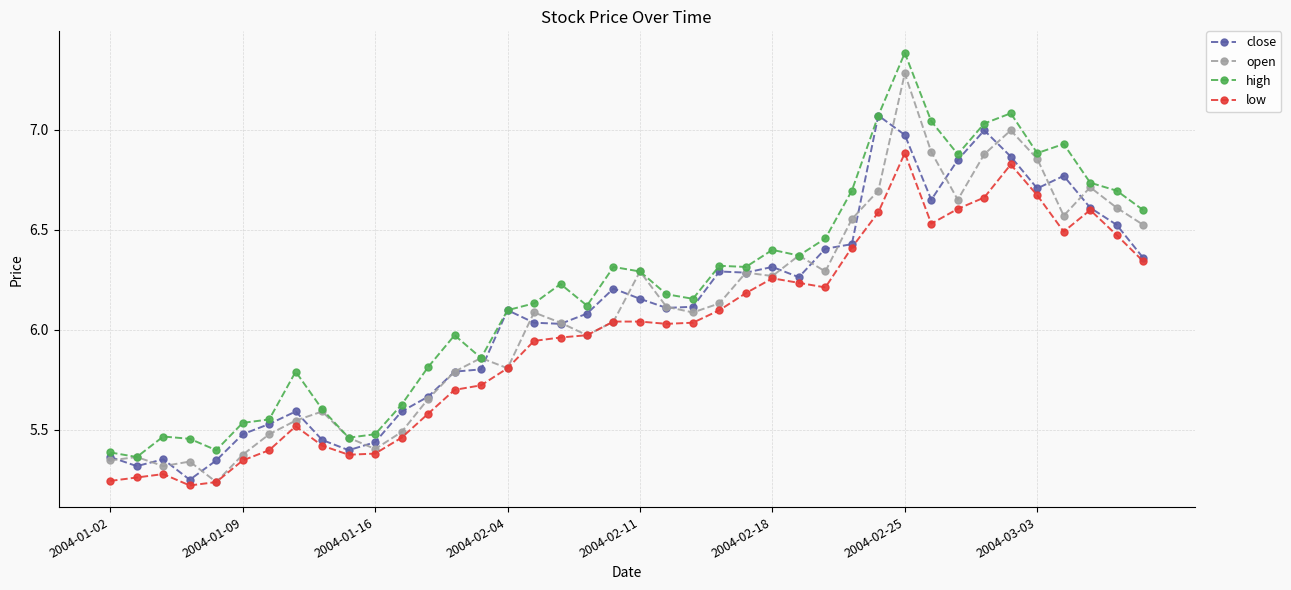

Rank the series by their maximum value, from lowest to highest.

low, close, open, high